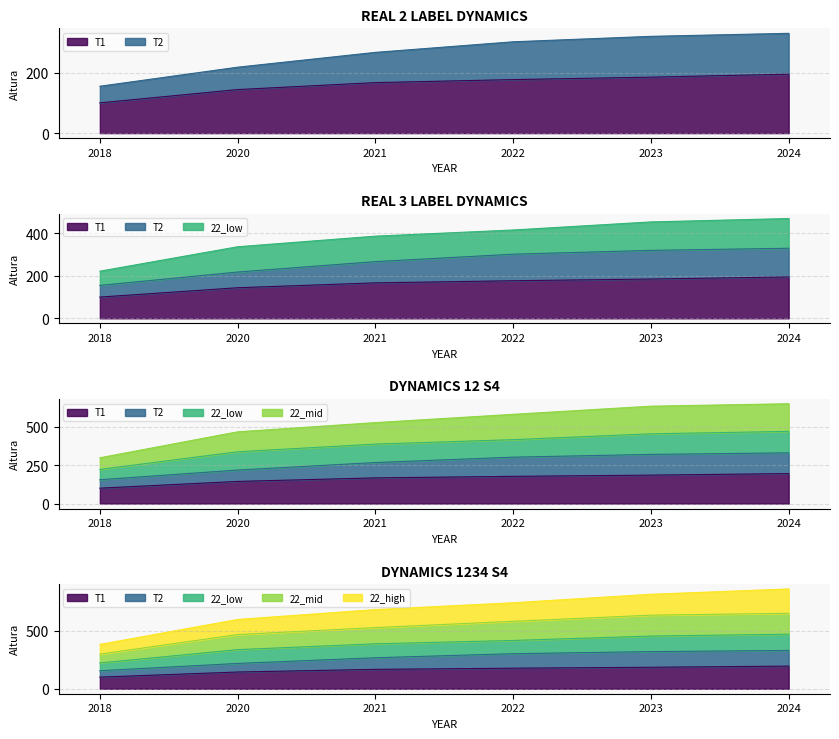

The 22_high series shows 597 at 2020. True or false?

True